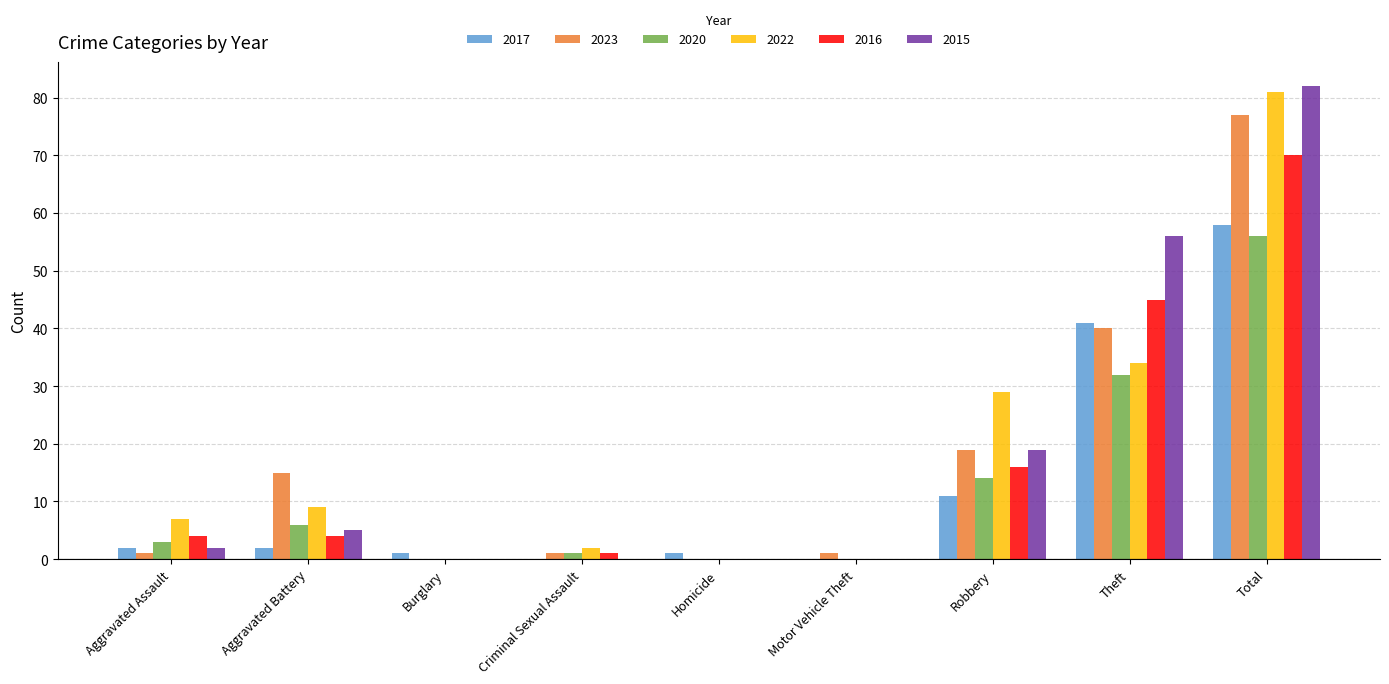

What is the total value across all series at Criminal Sexual Assault?

5